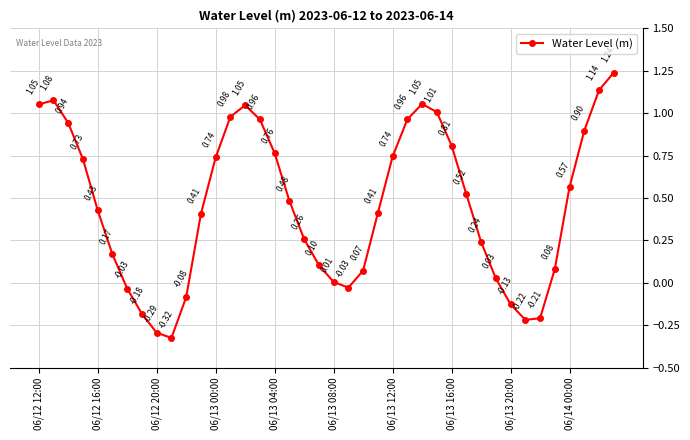

How many points are lower than both their immediate neighbors (excluding endpoints)?

3